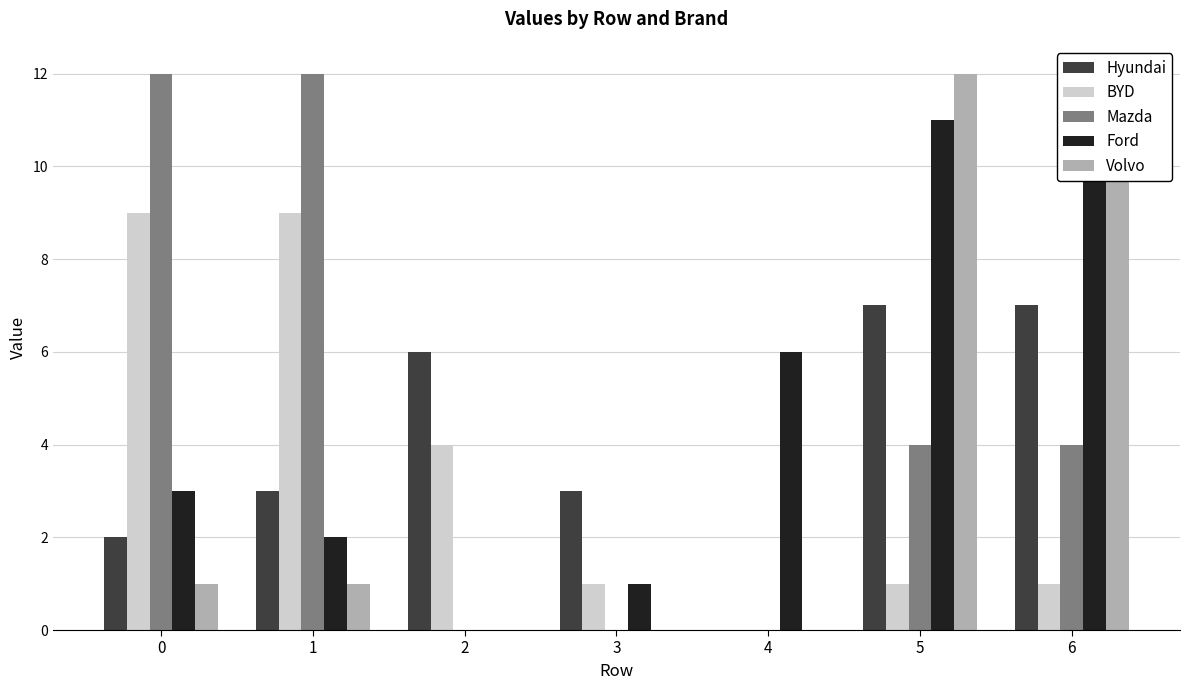

Which series has the largest total across all categories?

Ford